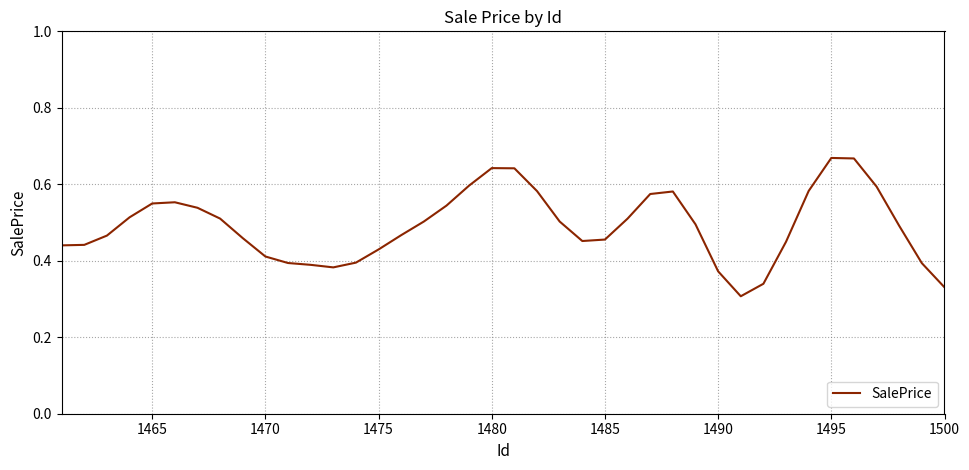

What is the value of the 20th point from the left?

0.6